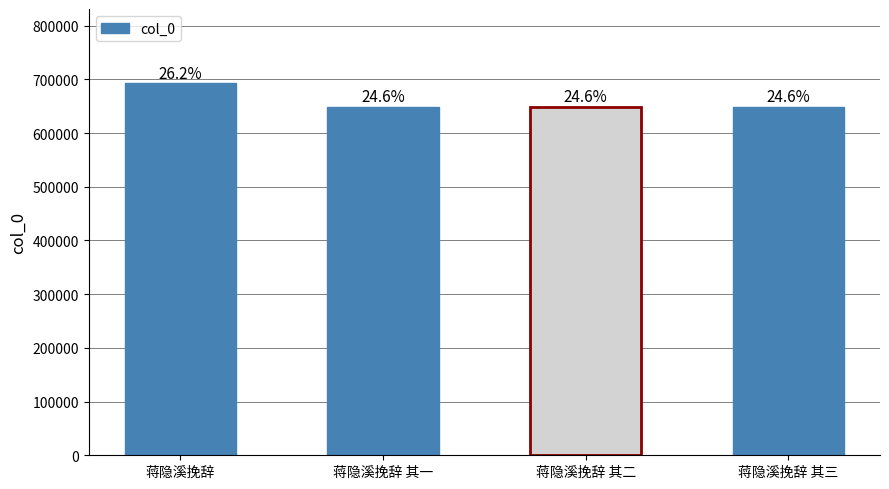

Reading right to left, list all the values displayed in this chart.

蒋隐溪挽辞 其三=648598	蒋隐溪挽辞 其二=648597	蒋隐溪挽辞 其一=648596	蒋隐溪挽辞=692560